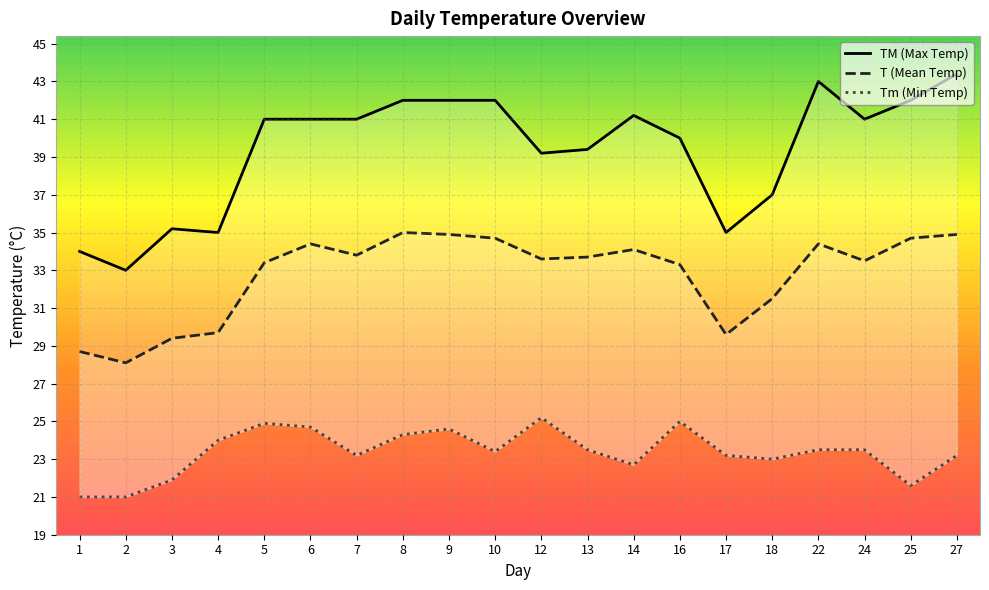

Which series changed the most between 8 and 14?

Tm